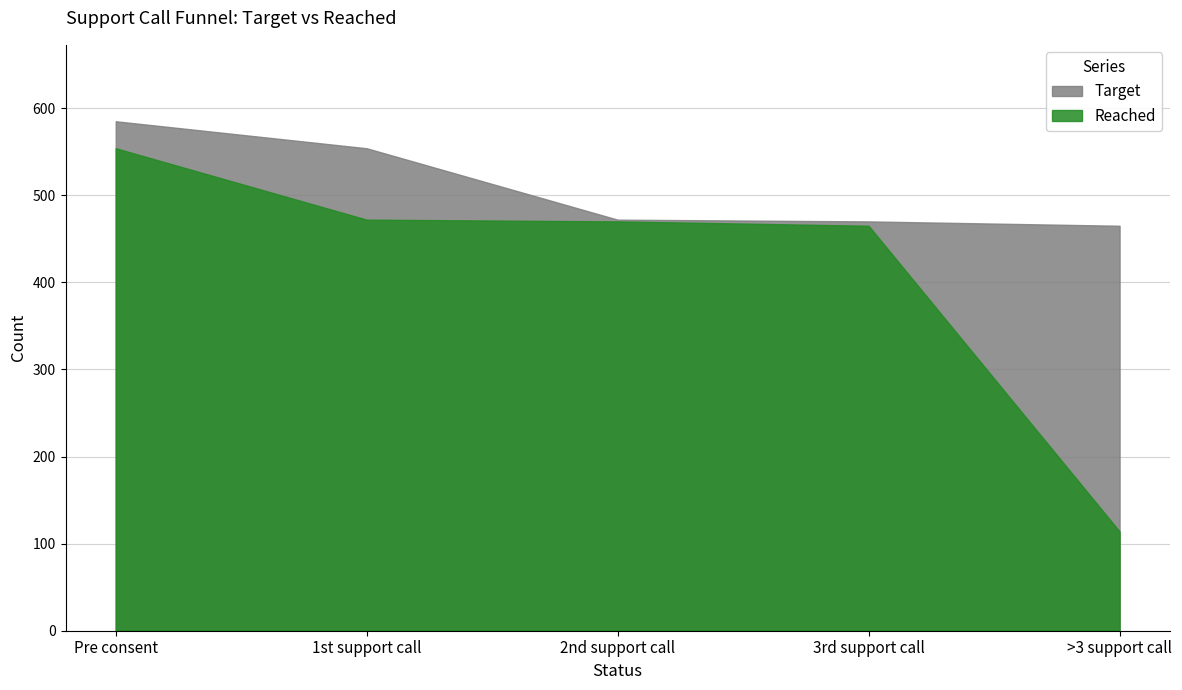

Rank the series at 3rd support call from lowest to highest value.

Reached, Target